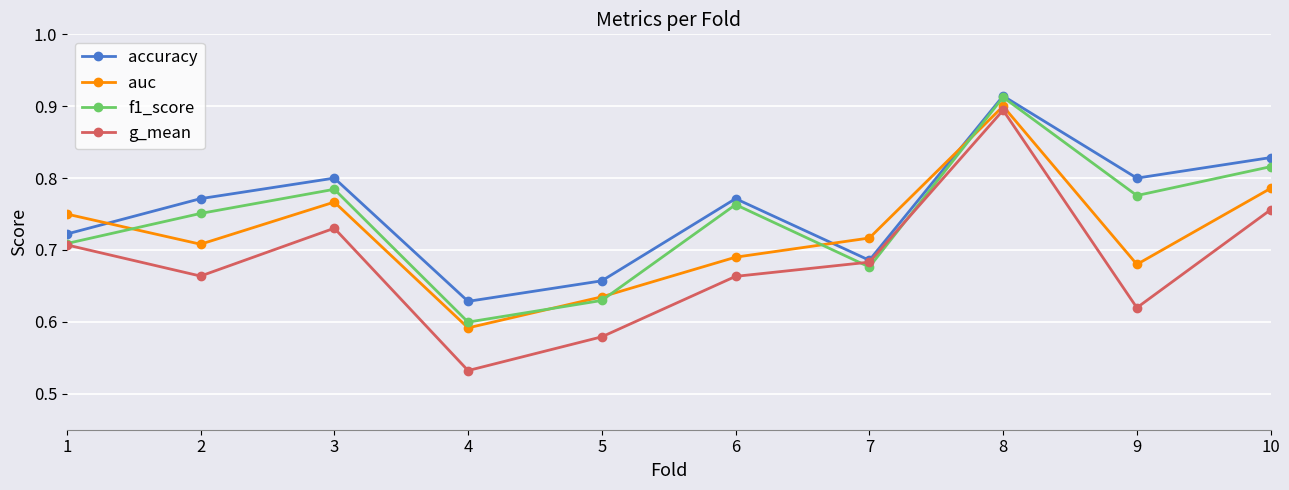

Where is g_mean nearest to the value 0?

4